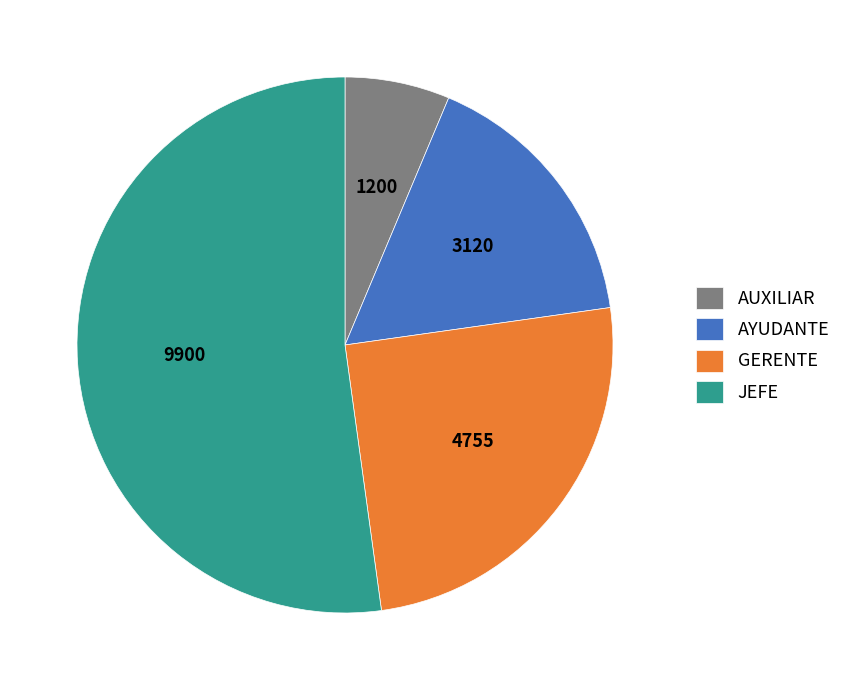

How many segments does this pie chart have?

4